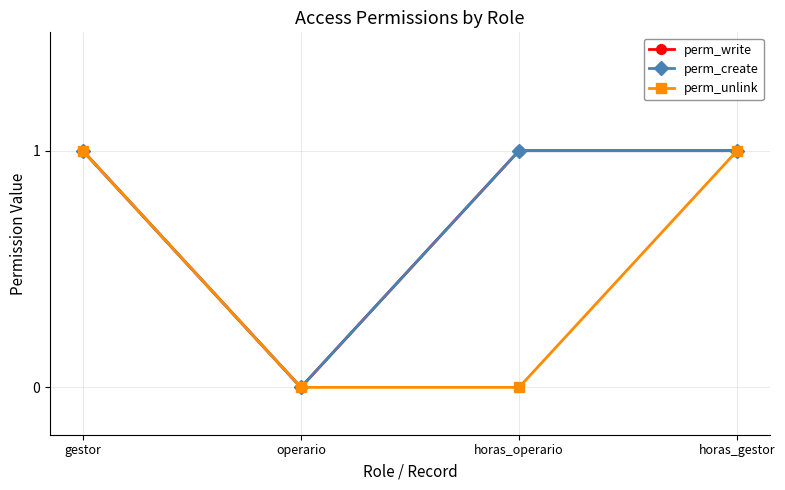

True or false: perm_unlink and perm_write cross at least once.

False